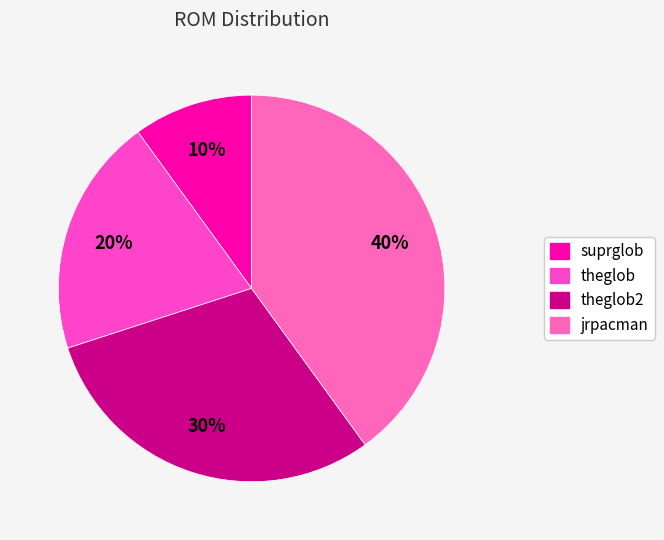

To the nearest percent, what percentage of the pie is jrpacman?

40%